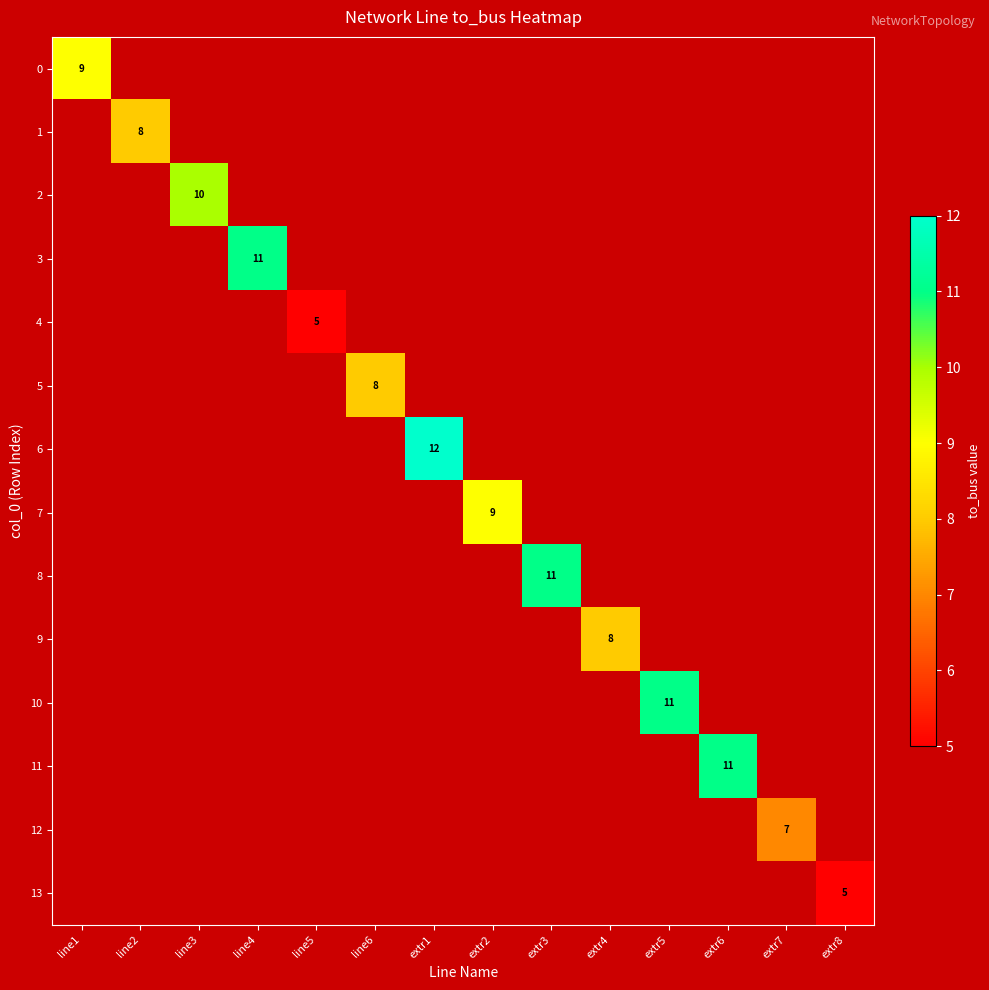

Between line2 and extr6, which series saw the biggest shift?

11